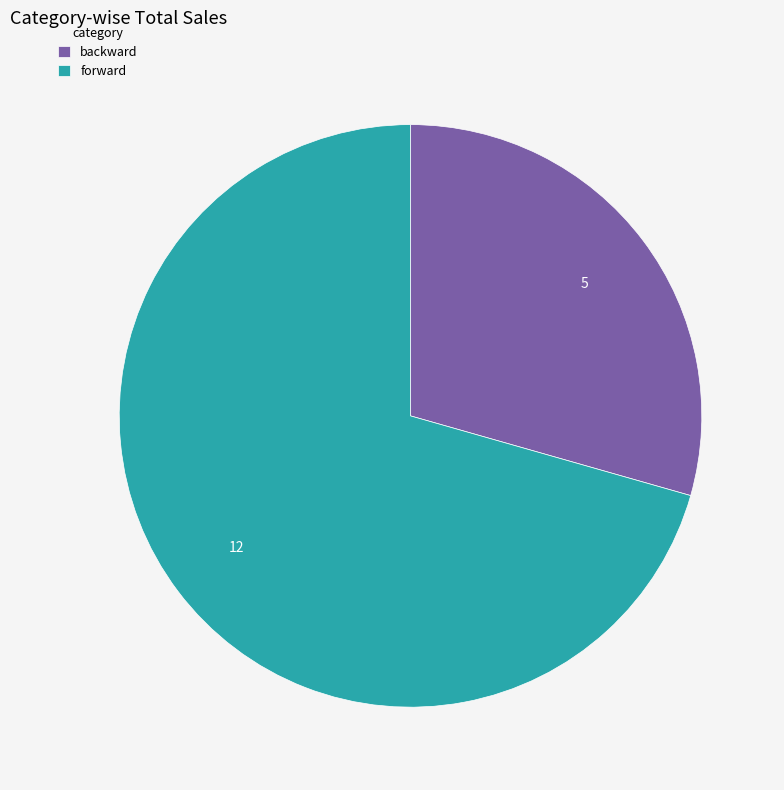

Is it true that forward is 81% of the pie?

False